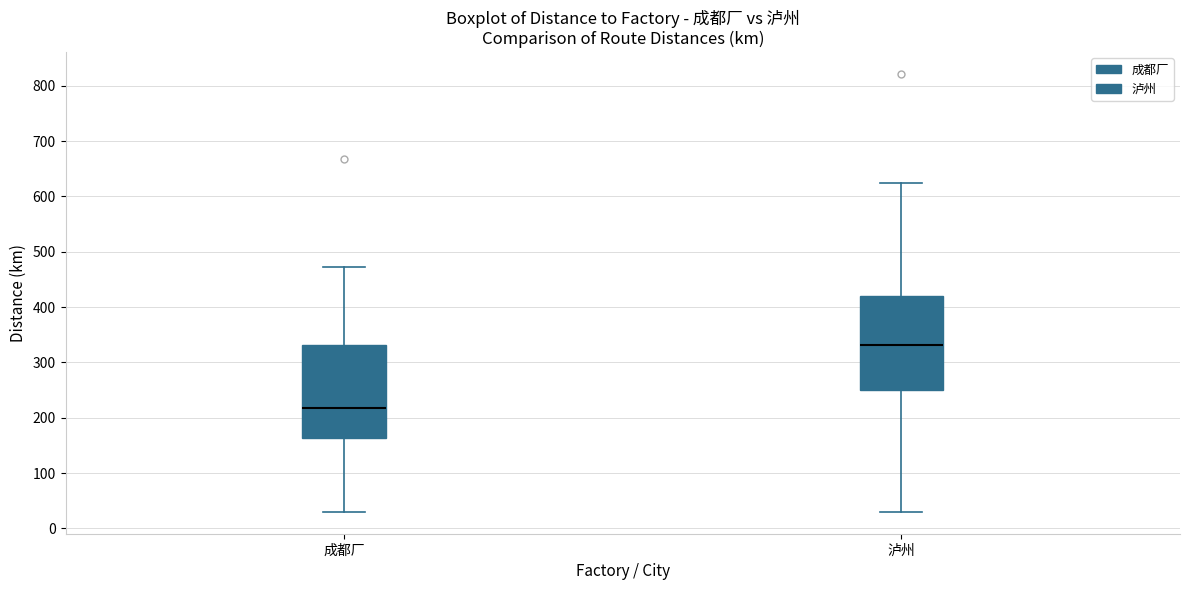

Where is the lower edge of the box for 成都厂 on the y-axis? The values are not printed on the chart, so give them approximately, as read against the axis.

160